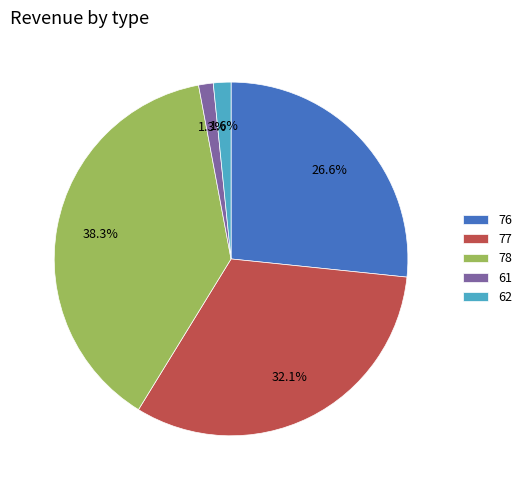

To the nearest percent, what is the difference between the largest and smallest slice percentages?

37%